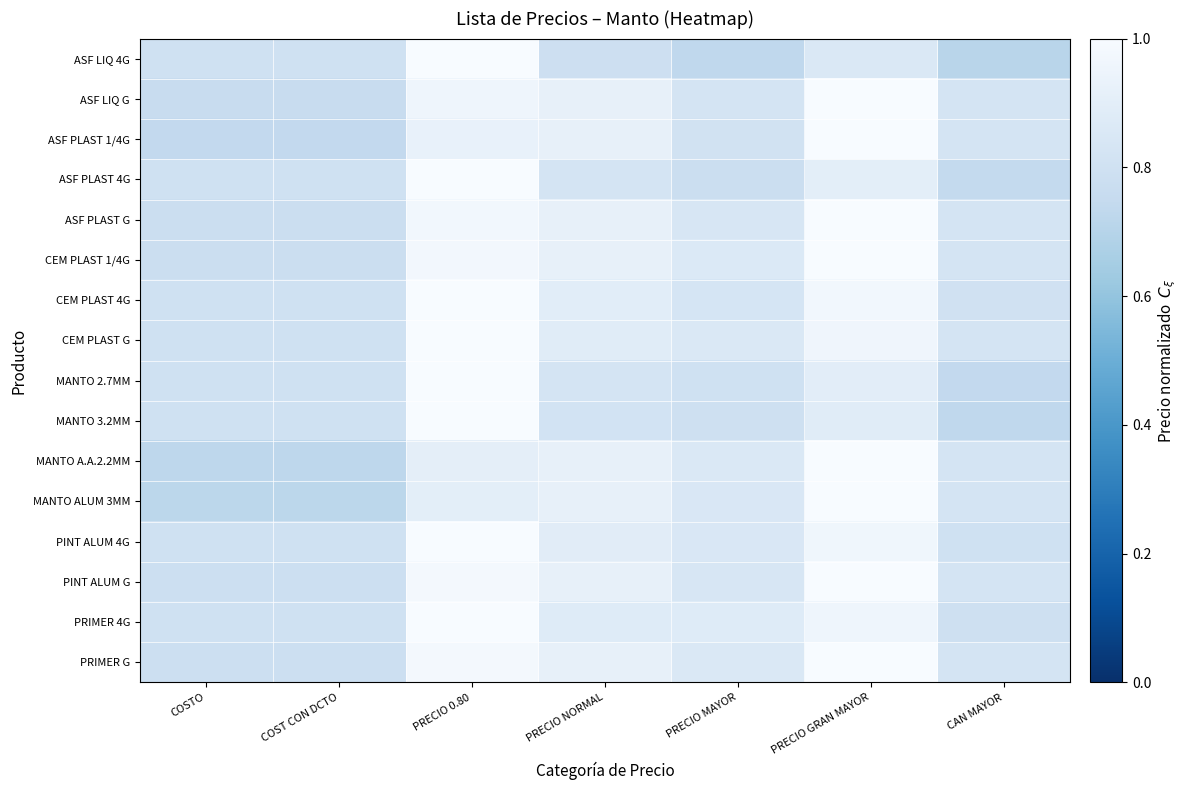

Which series changed the most between PRECIO 0.80 and PRECIO GRAN MAYOR?

ASF LIQ 4G